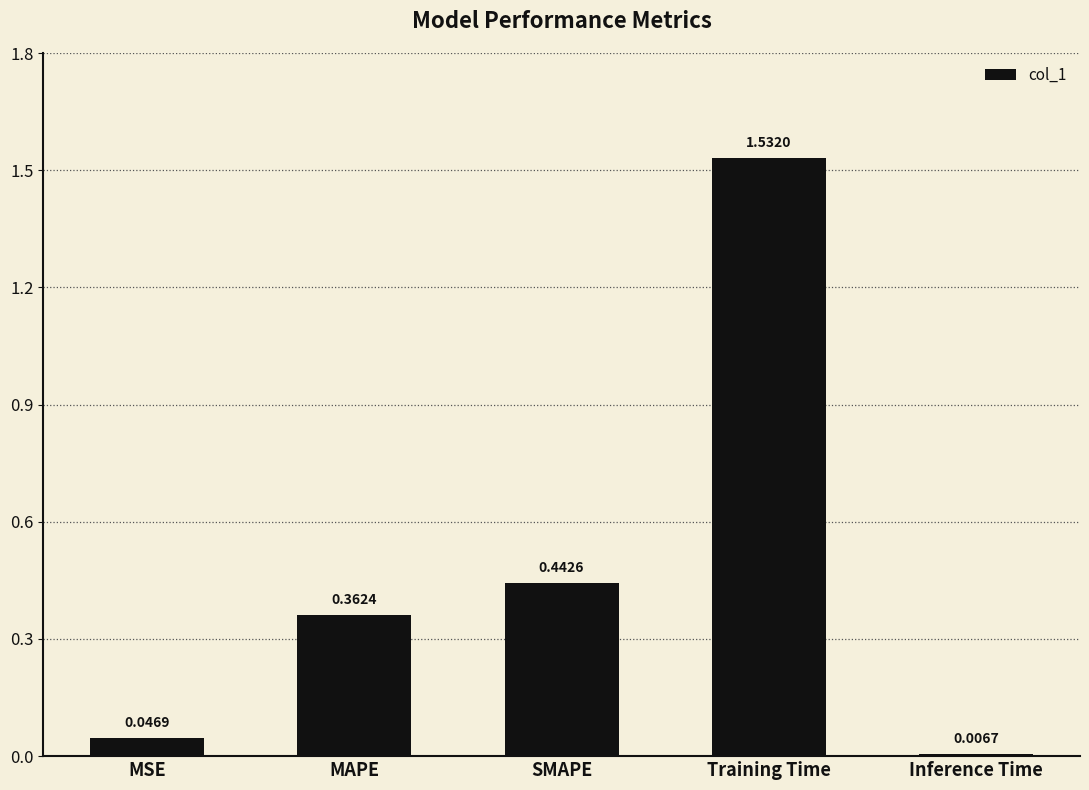

At which label is the value closest to 0?

Inference Time